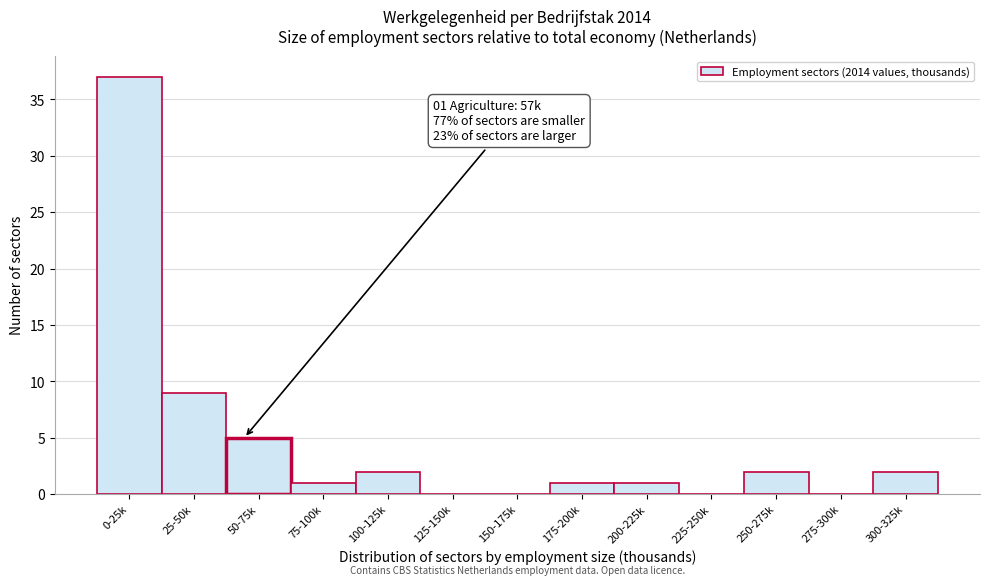

Reading right to left, transcribe all the data shown in this chart.

300-325k=2	275-300k=0	250-275k=2	225-250k=0	200-225k=1	175-200k=1	150-175k=0	125-150k=0	100-125k=2	75-100k=1	50-75k=5	25-50k=9	0-25k=37